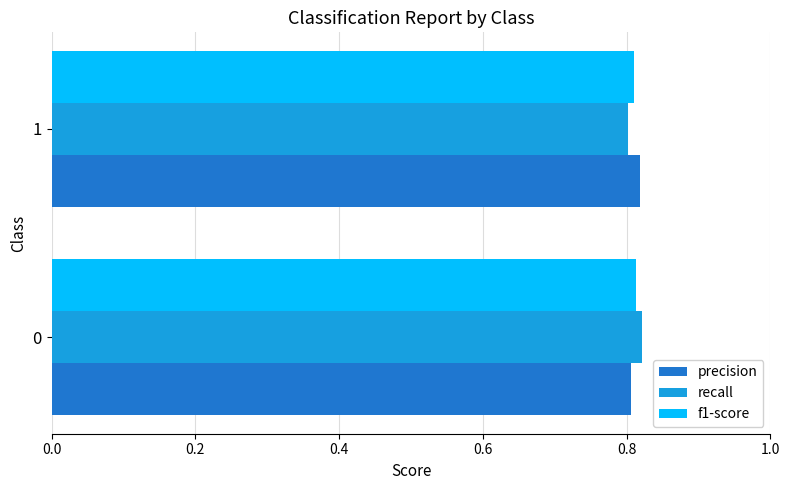

List the labels in order of precision value, smallest first.

0, 1